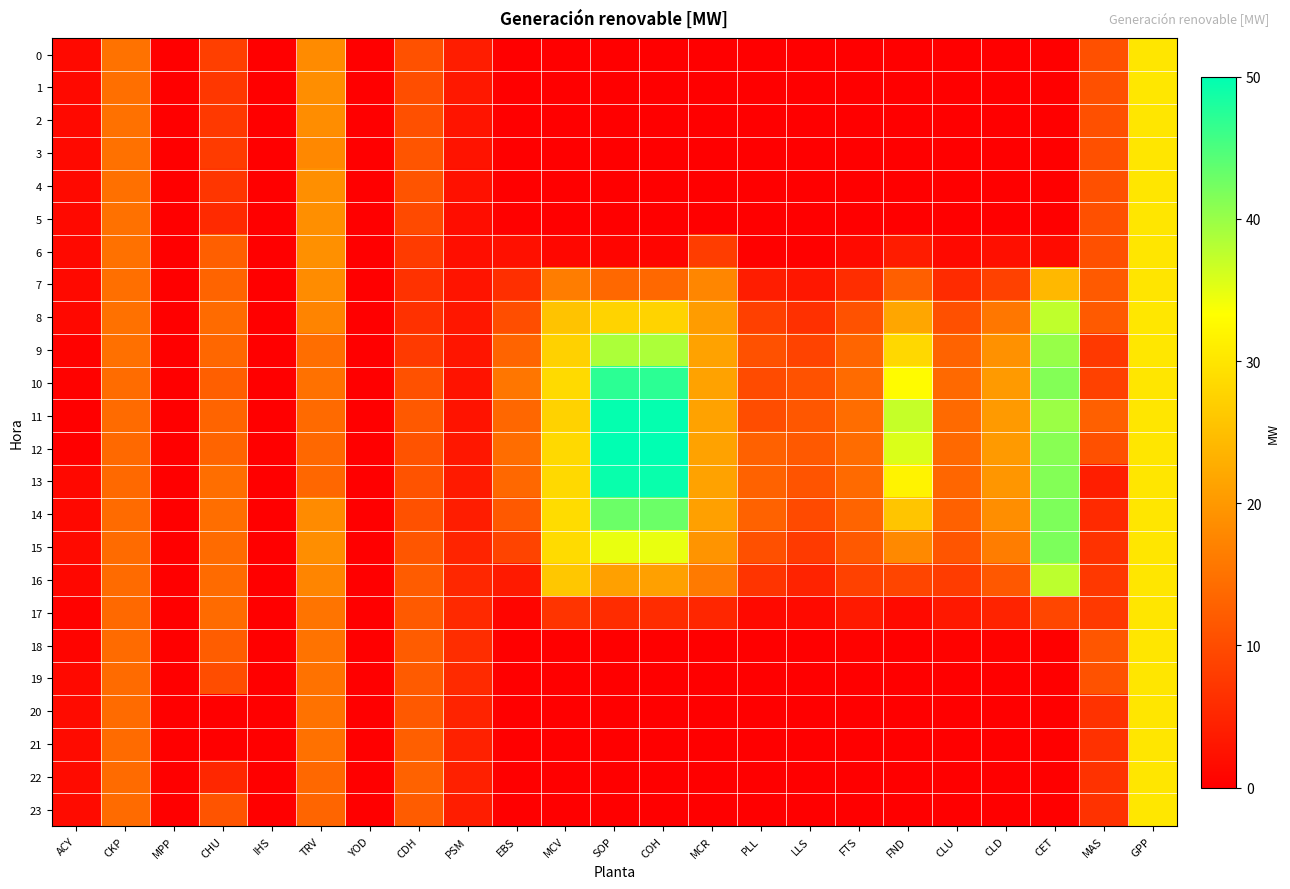

Which series has the widest spread of values?

12